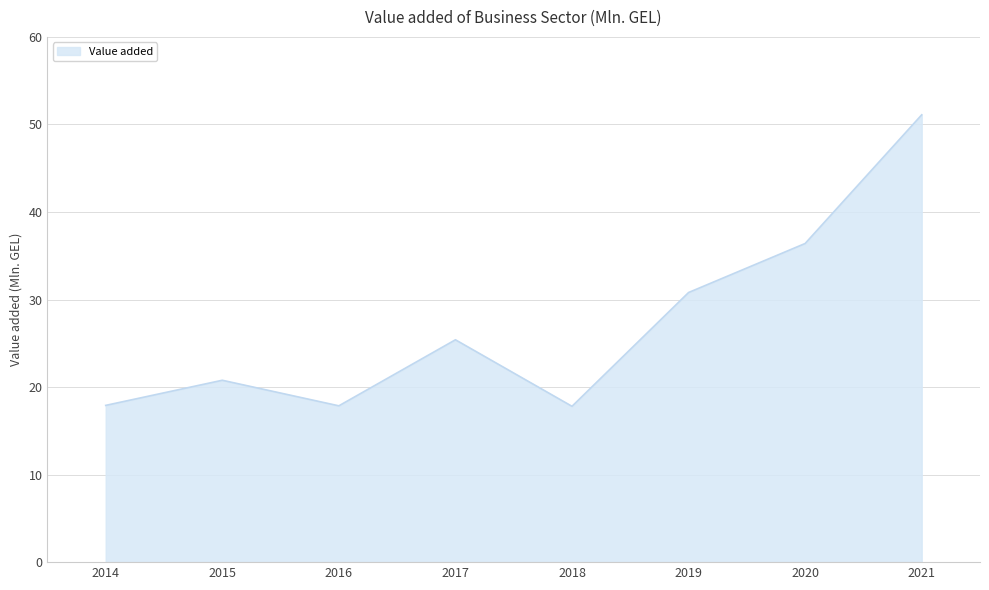

Count the number of data series in this chart.

1